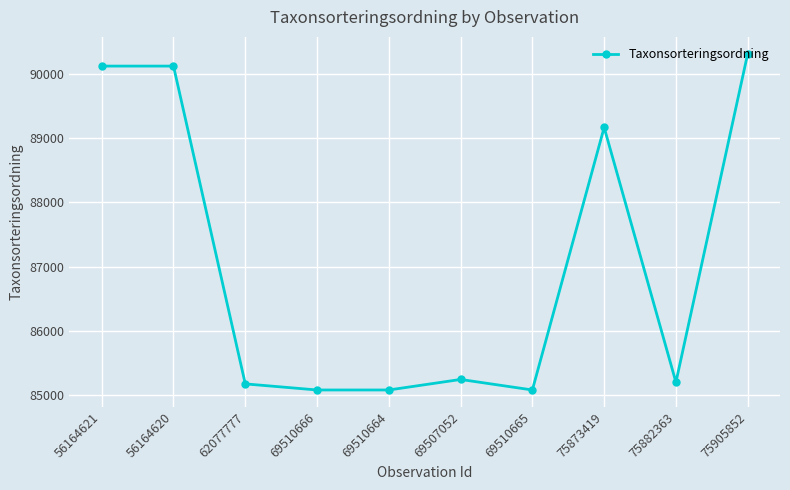

Where does the data first go above 85241?

56164621